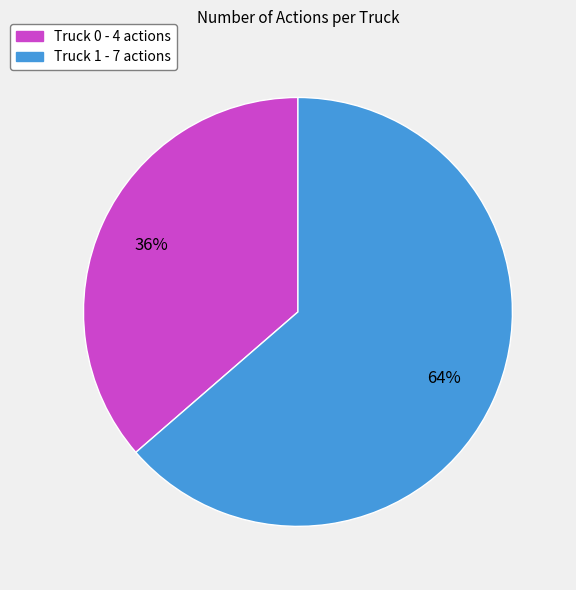

Is the sum of Truck 0 - 4 actions and Truck 1 - 7 actions greater than half?

Yes